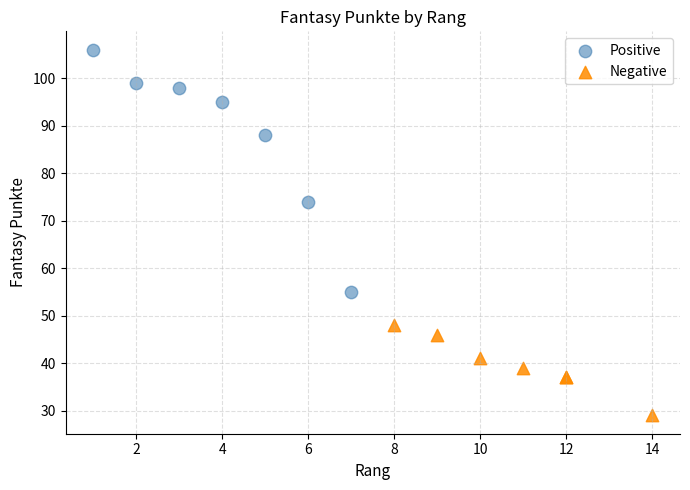

What are all the series names shown in the legend?

Positive, Negative